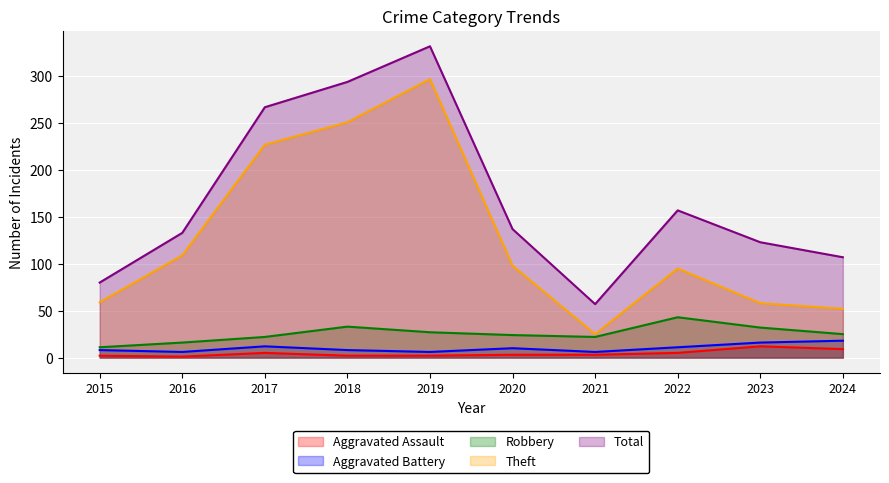

True or false: Theft and Aggravated Assault intersect in this chart.

False